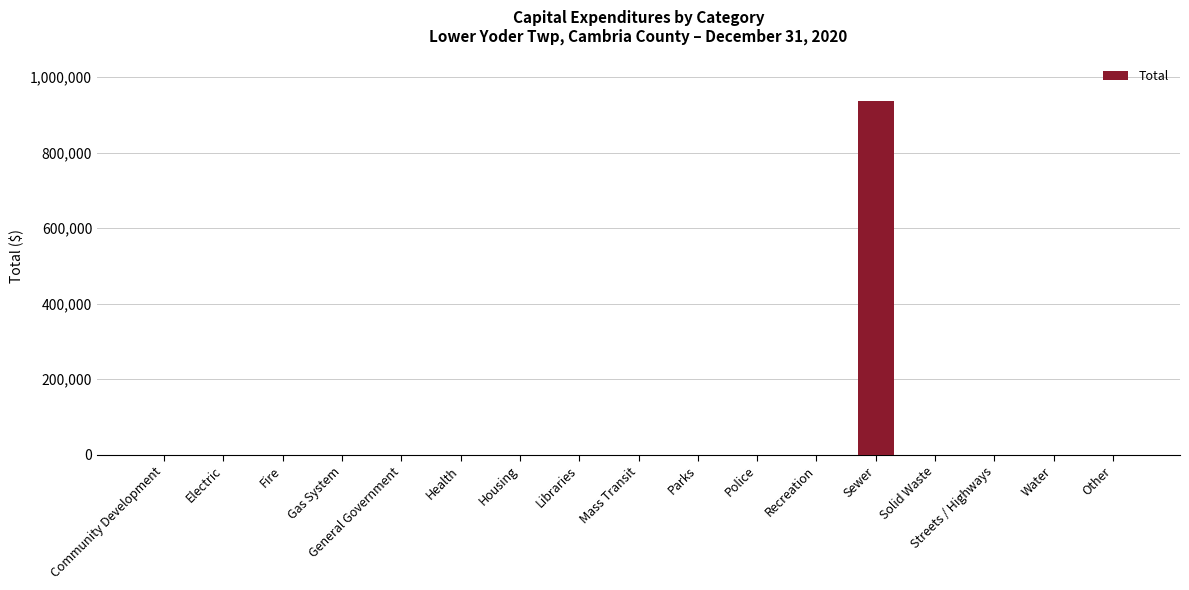

What is the sum of all values?

938034